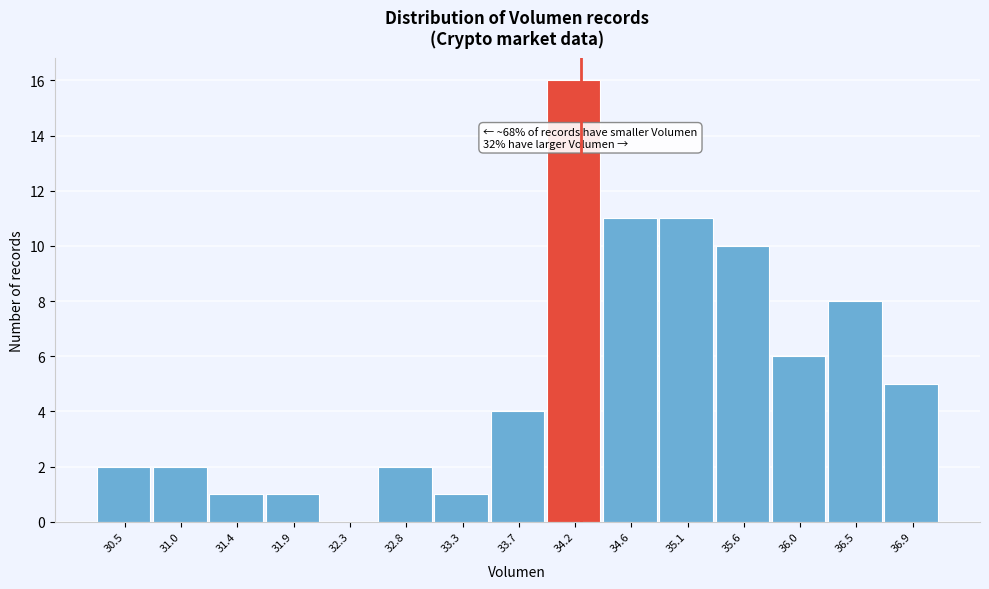

Reading left to right, list all the values displayed in this chart.

30.5=2	31.0=2	31.4=1	31.9=1	32.3=0	32.8=2	33.3=1	33.7=4	34.2=16	34.6=11	35.1=11	35.6=10	36.0=6	36.5=8	36.9=5